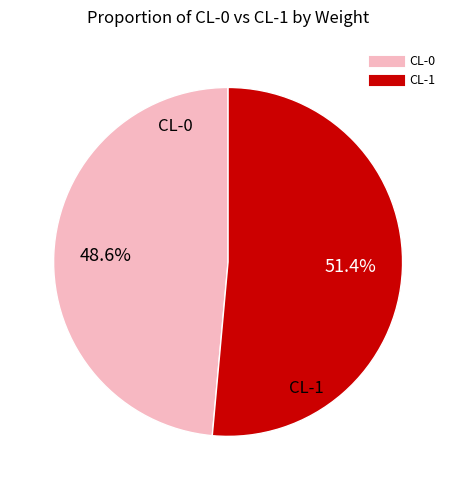

Is there a majority slice in this chart?

Yes